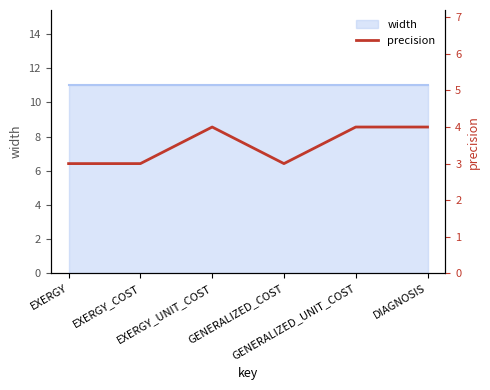

Is it true that the value at EXERGY is 3?

True